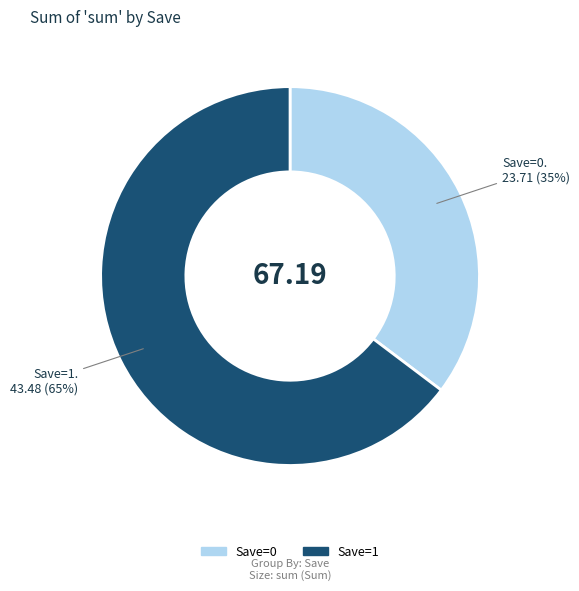

To the nearest percent, what is the average slice percentage?

50%